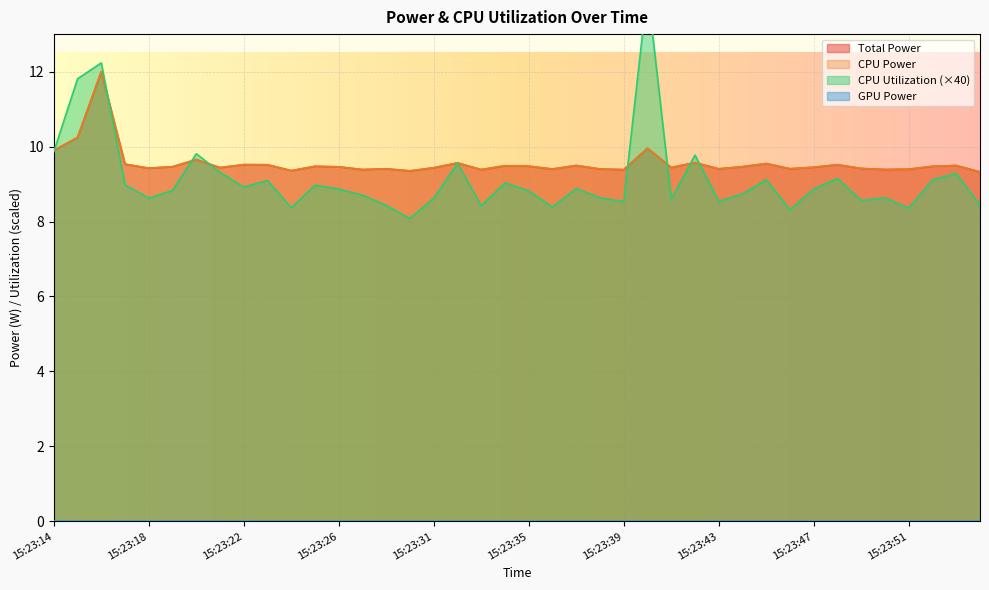

Reading right to left, transcribe all the data shown in this chart.

Total Power: 9.3	9.5	9.5	9.4	9.4	9.4	9.5	9.4	9.4	9.5	9.5	9.4	9.6	9.4	10.0	9.4	9.4	9.5	9.4	9.5	9.5	9.4	9.6	9.4	9.4	9.4	9.4	9.5	9.5	9.4	9.5	9.5	9.4	9.7	9.5	9.4	9.5	12.0	10.2	9.9
CPU Power: 9.3	9.5	9.5	9.4	9.4	9.4	9.5	9.4	9.4	9.5	9.5	9.4	9.6	9.4	10.0	9.4	9.4	9.5	9.4	9.5	9.5	9.4	9.6	9.4	9.4	9.4	9.4	9.5	9.5	9.4	9.5	9.5	9.4	9.7	9.5	9.4	9.5	12.0	10.2	9.9
CPU Utilization: 8.4	9.3	9.1	8.4	8.6	8.6	9.1	8.9	8.3	9.1	8.7	8.5	9.8	8.6	14.2	8.5	8.6	8.9	8.4	8.8	9.0	8.4	9.6	8.6	8.1	8.4	8.7	8.9	9.0	8.4	9.1	8.9	9.3	9.8	8.8	8.6	9.0	12.2	11.8	9.9